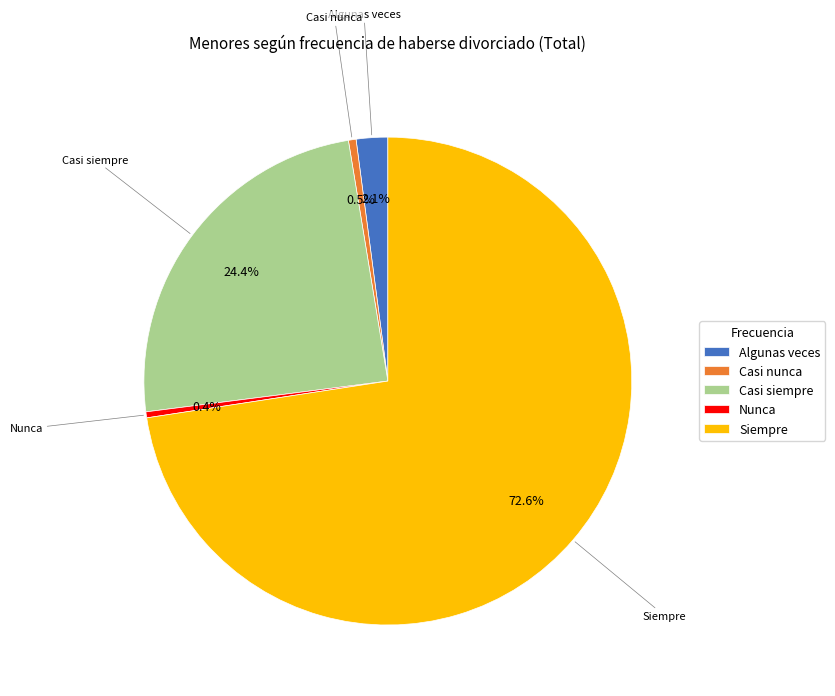

Which category has the biggest portion of the pie?

Siempre